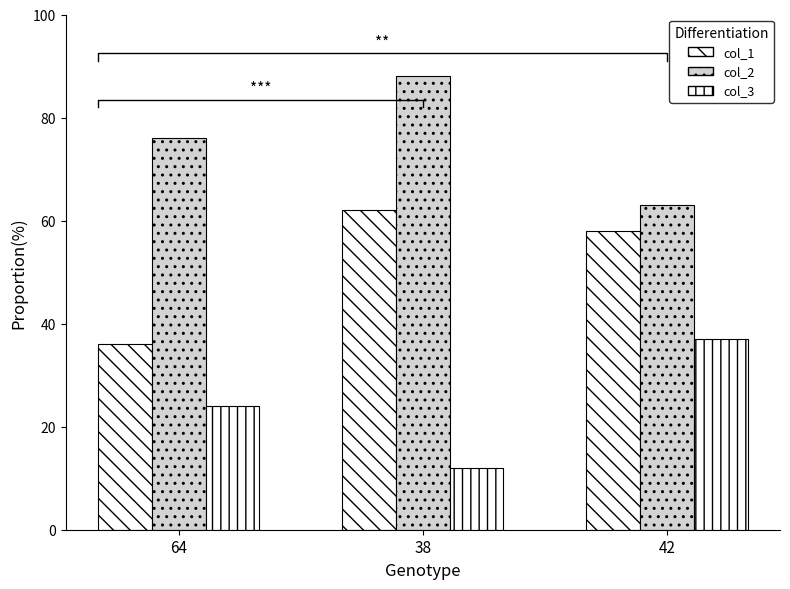

At how many categories does at least one series exceed 31?

3